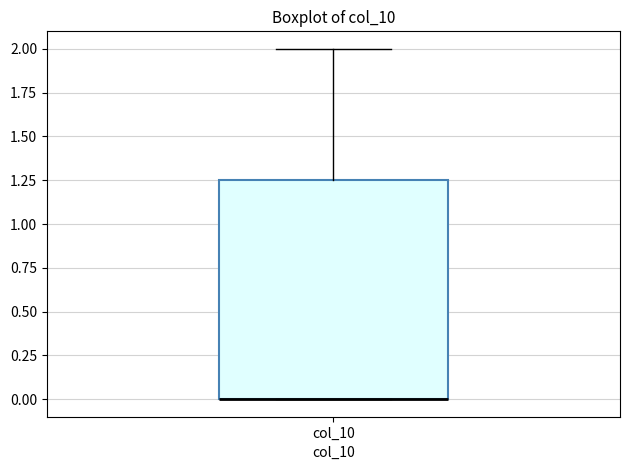

Where is the upper edge of the box for col_10 on the y-axis? The values are not printed on the chart, so give them approximately, as read against the axis.

1.25